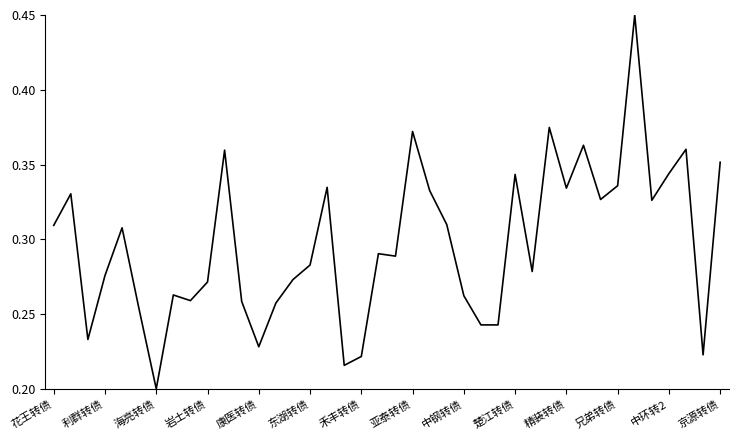

What is the value of the 29th point from the left?

0.3